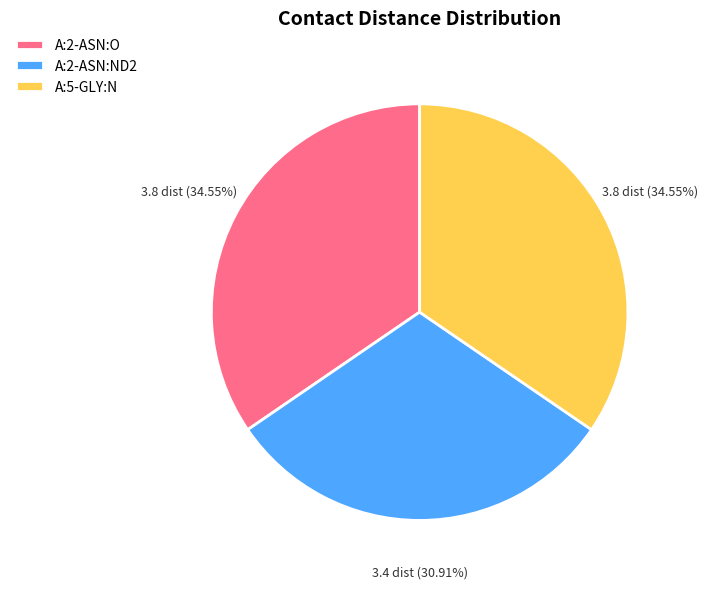

Is there any slice that represents more than half of the pie?

No